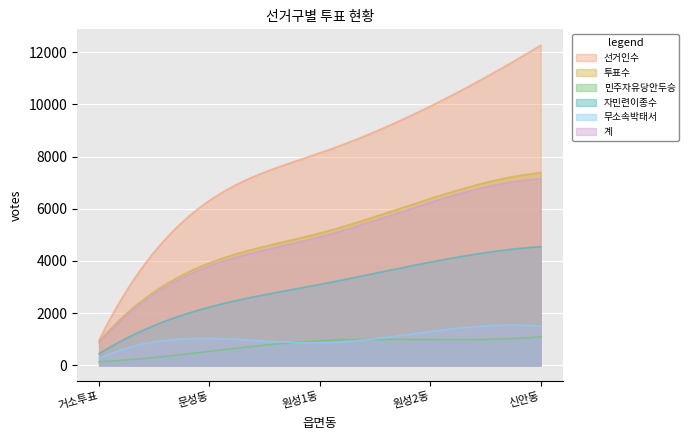

Between 원성1동 and 문성동, which is larger?

원성1동